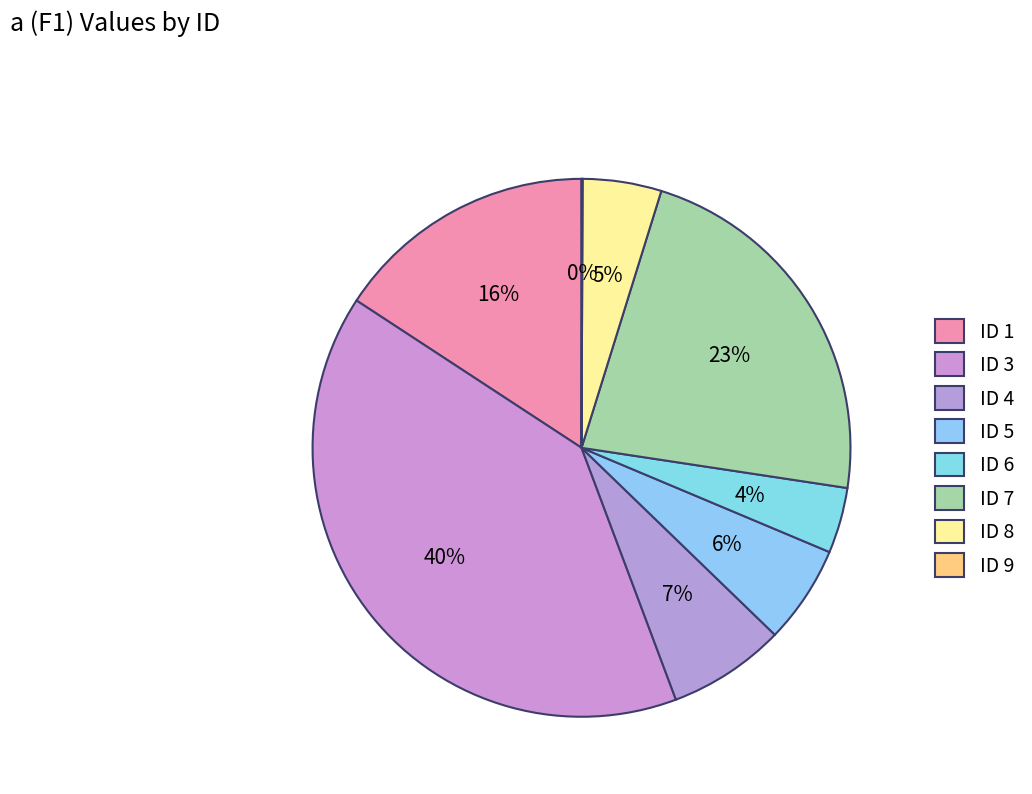

How many slices are in this pie chart?

8